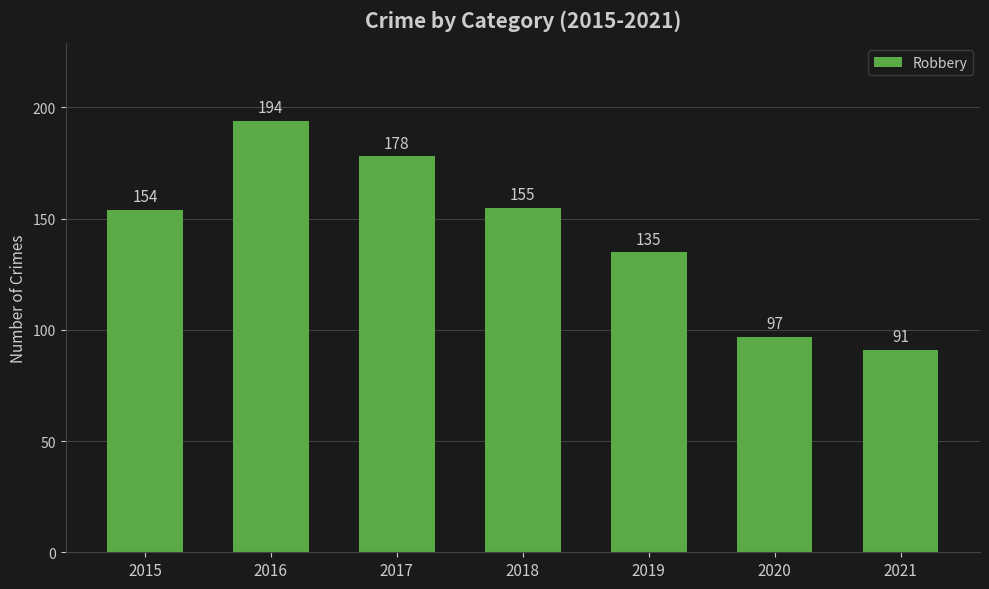

What is the minimum value shown in the chart?

91